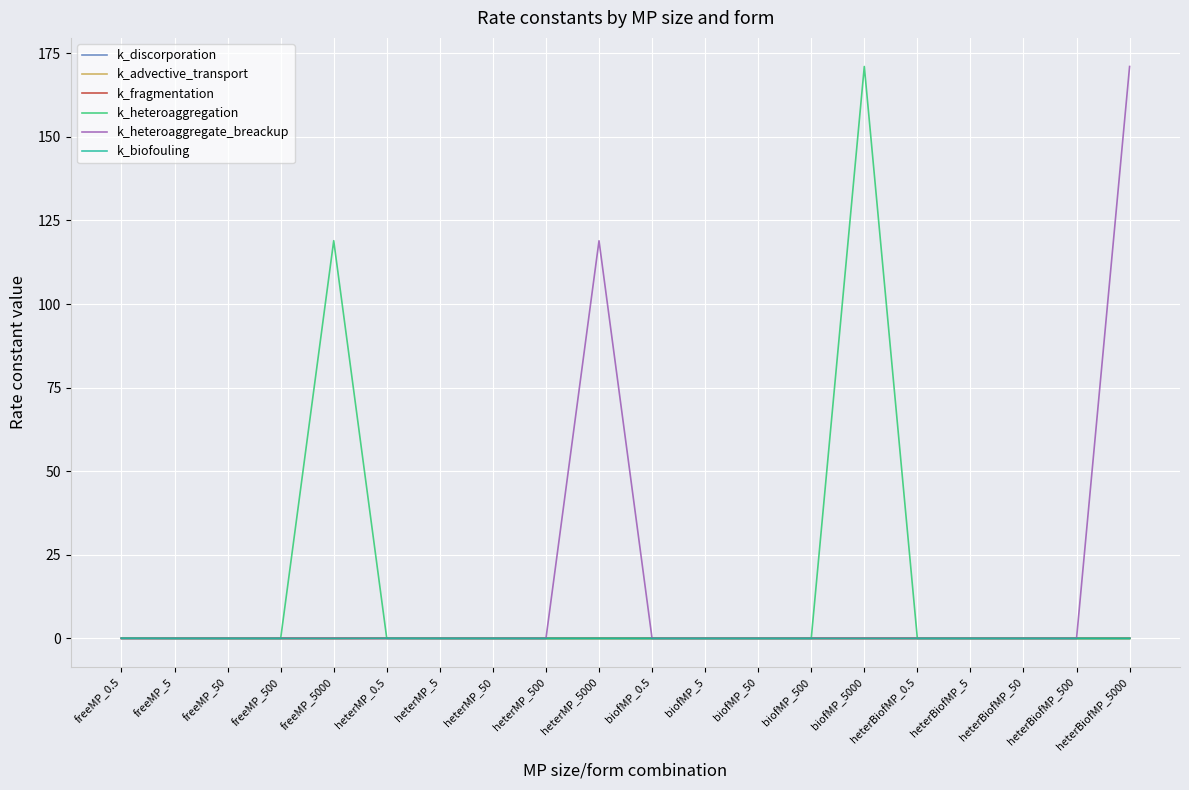

The value of k_heteroaggregate_breackup at heterMP_50 is 0.0. True or false?

True